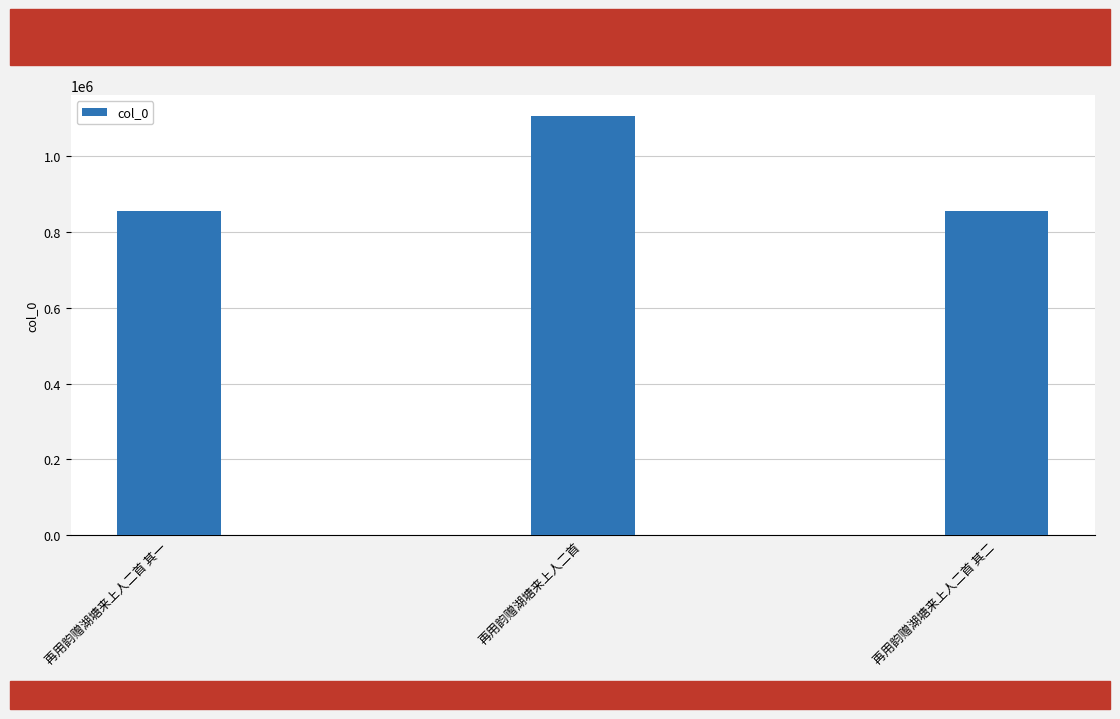

Between 再用韵赠湖塘来上人二首 其二 and 再用韵赠湖塘来上人二首, which is larger?

再用韵赠湖塘来上人二首